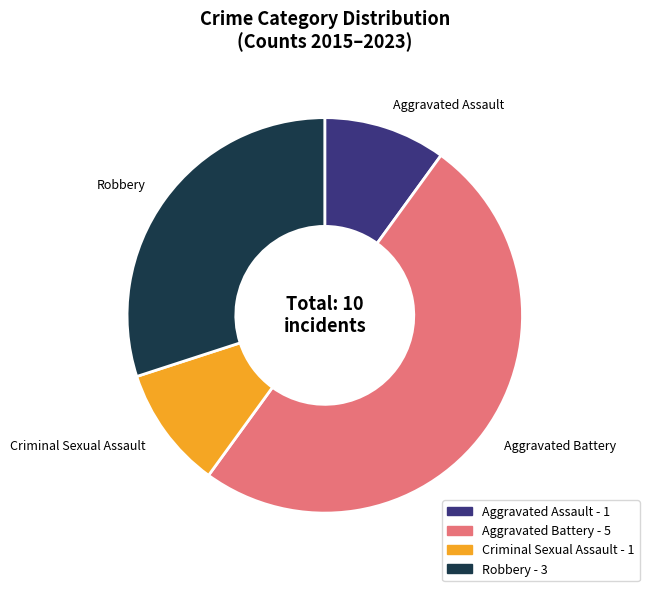

Which has a higher value, Aggravated Battery or Criminal Sexual Assault?

Aggravated Battery